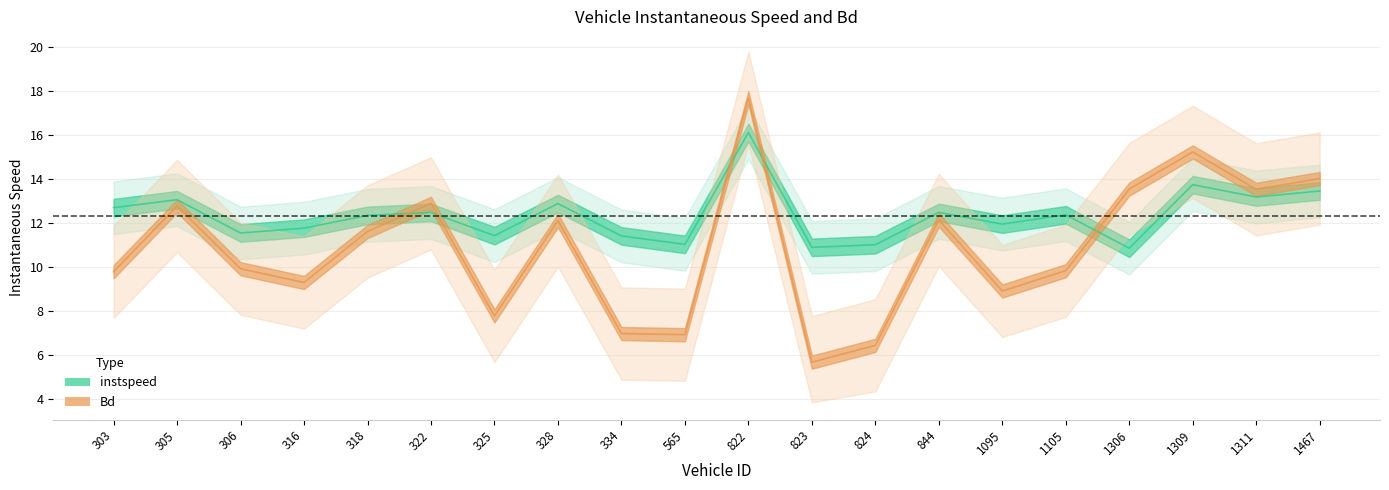

In instspeed, how many points are lower than both neighbors (excluding endpoints)?

7